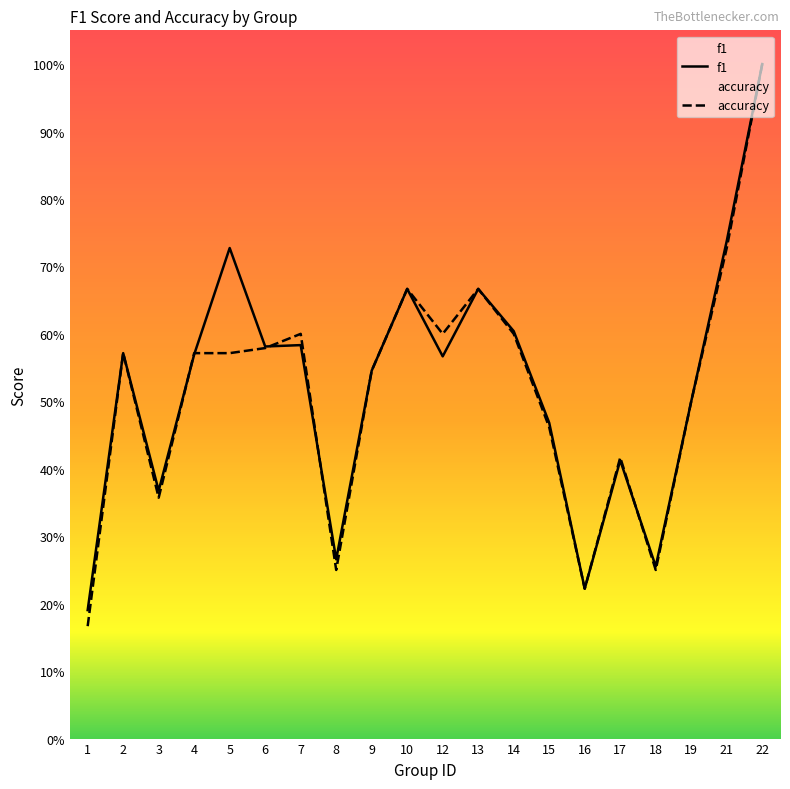

How many interior local peaks does the accuracy series have?

5